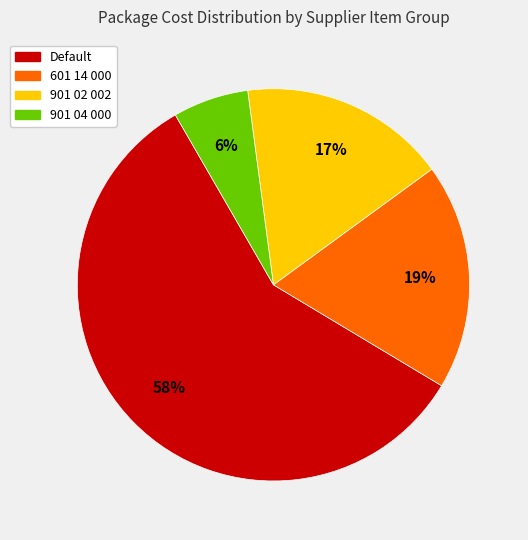

True or false: 901 02 002 accounts for 27% of the total.

False